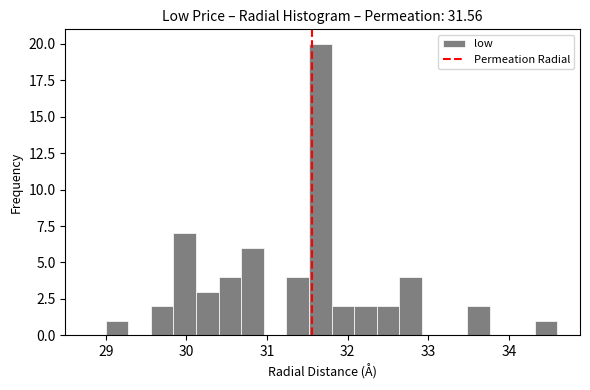

Read against the x-axis, roughly where is the centre of the tallest bar?

31.7